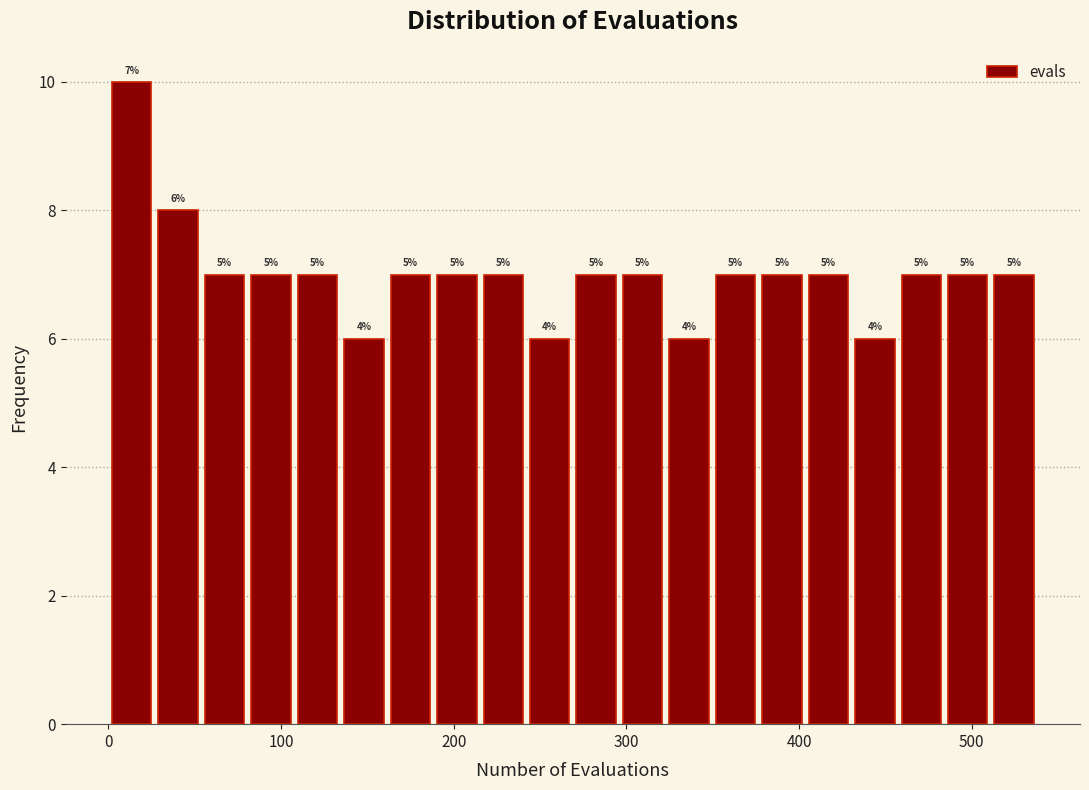

Around what value on the x-axis is the tallest bar? Give the approximate position of its centre, as read against the axis.

10